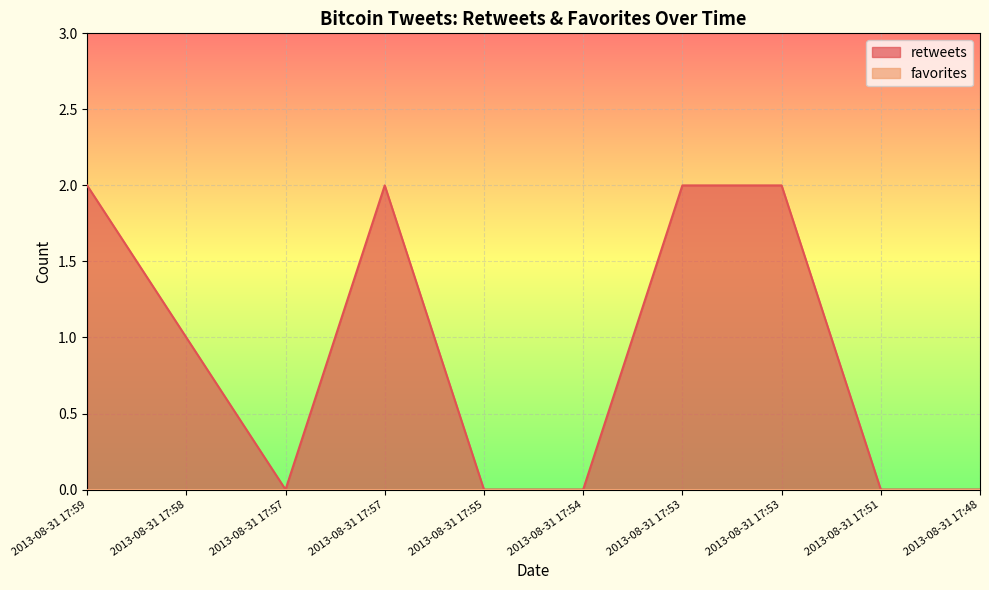

Is it true that the value at 2013-08-31 17:55 is 0?

True